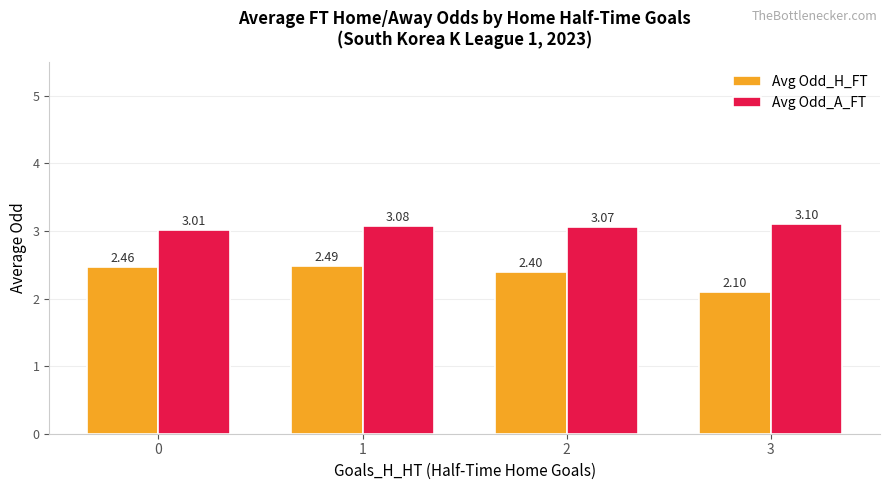

True or false: Avg Odd_H_FT has a value of 3.4 at 0.

False